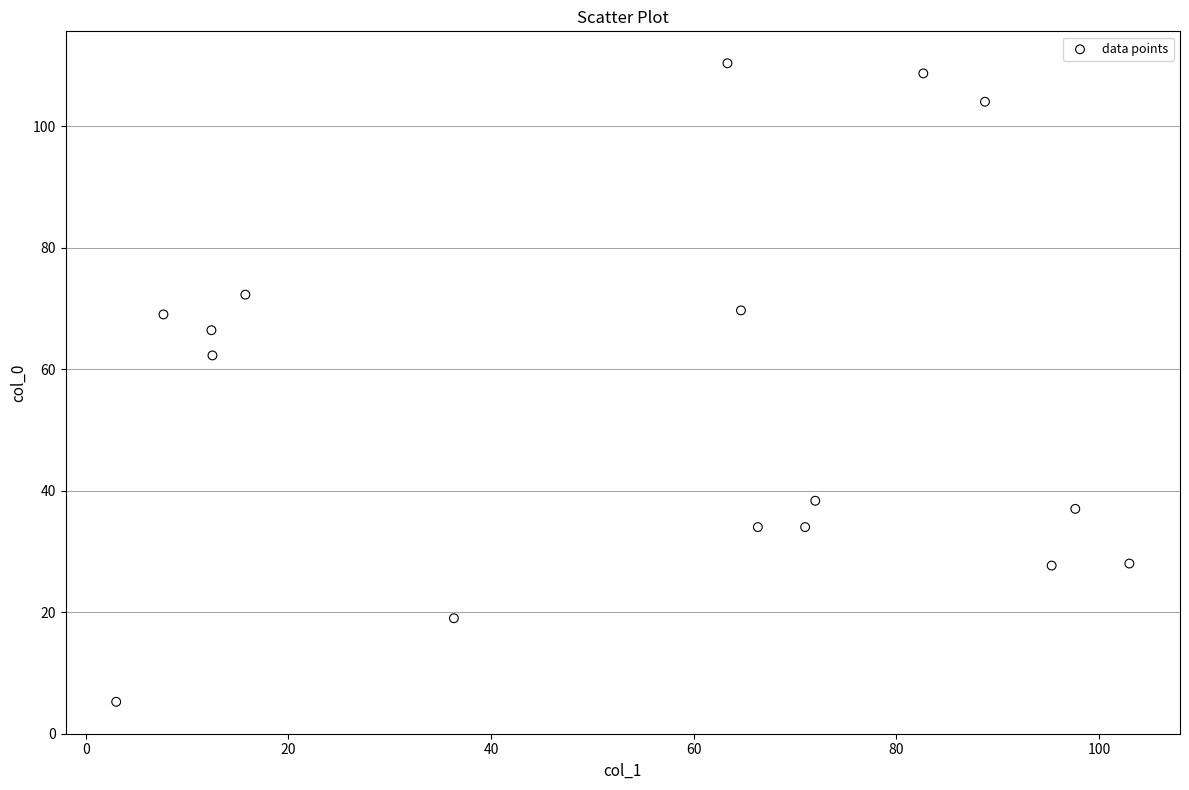

What is the range of Y values (max minus min)?

105.1